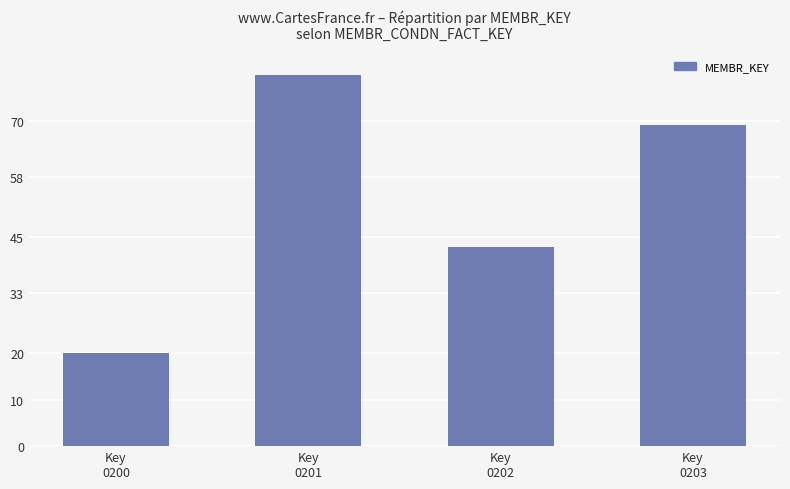

Rank the categories by value from highest to lowest.

Key
0201, Key
0203, Key
0202, Key
0200